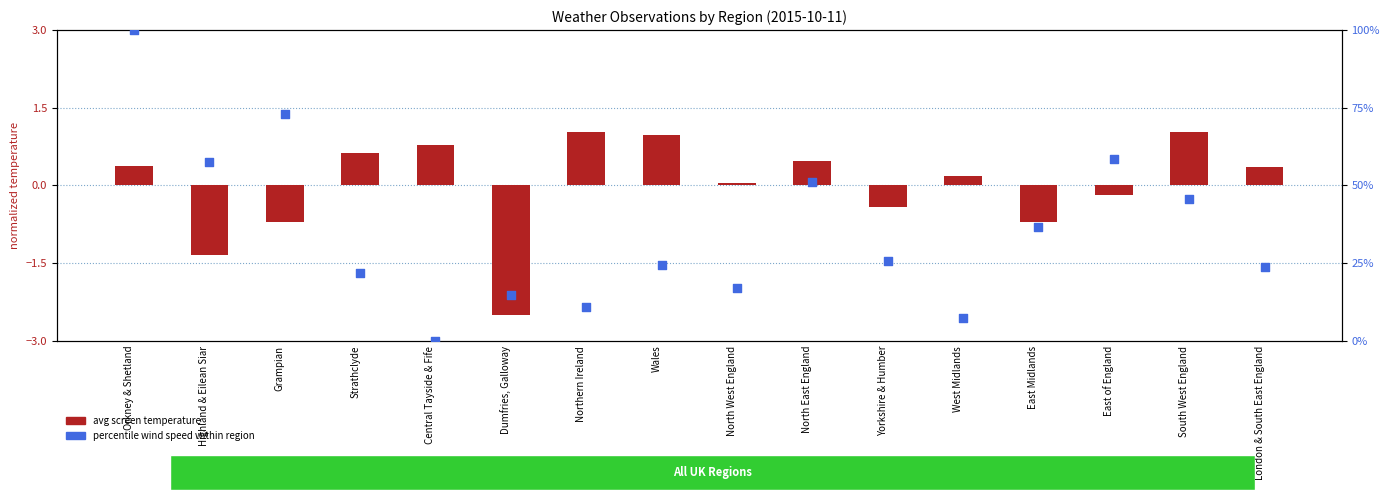

Which series reaches the maximum Y coordinate?

percentile wind speed within region